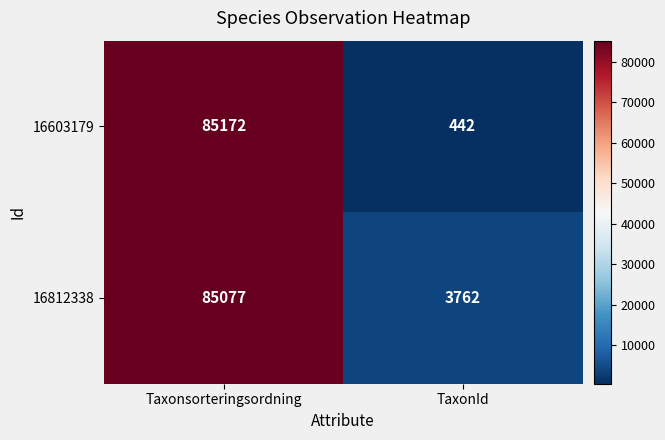

Which series changed the most between Taxonsorteringsordning and TaxonId?

16603179